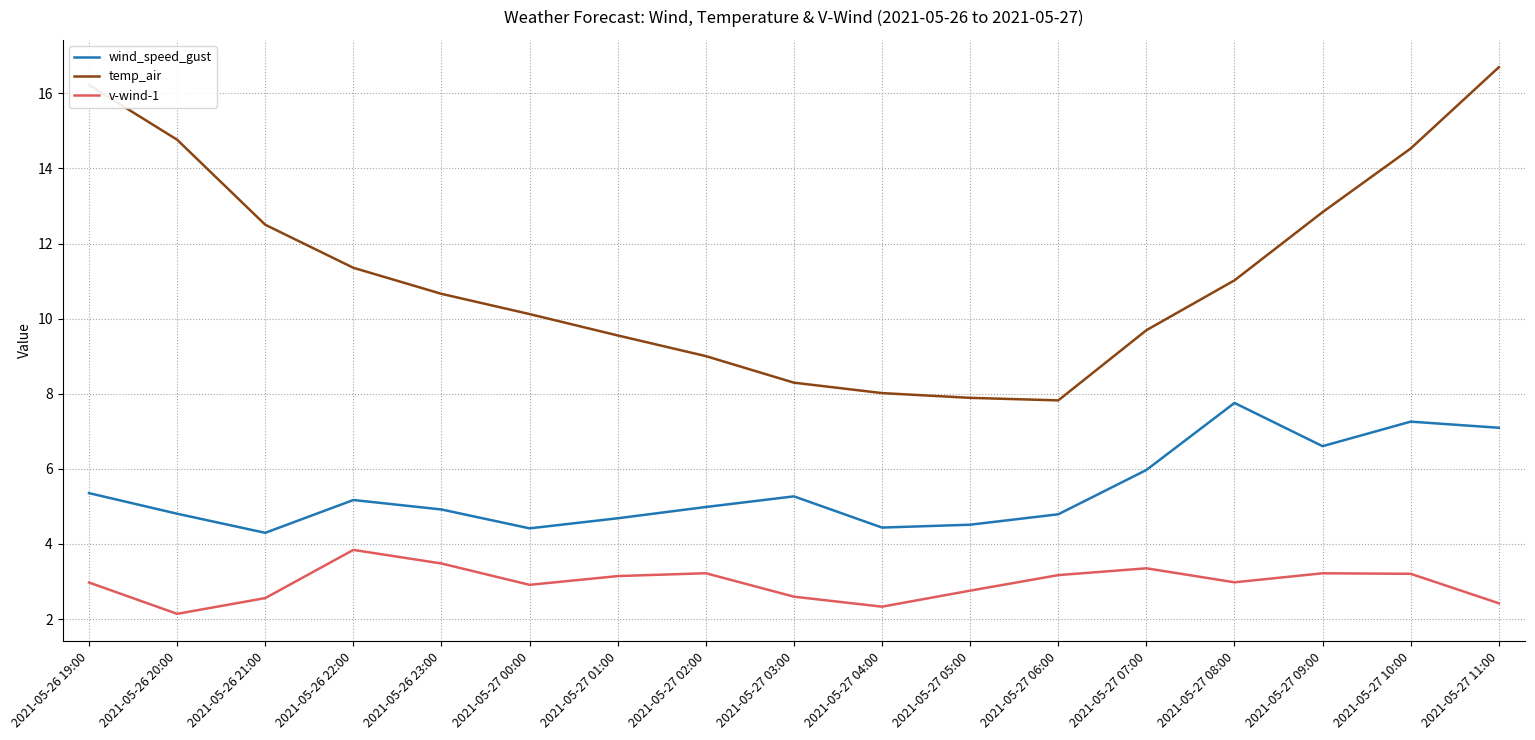

List the series in order of their peak value, lowest first.

v-wind-1, wind_speed_gust, temp_air